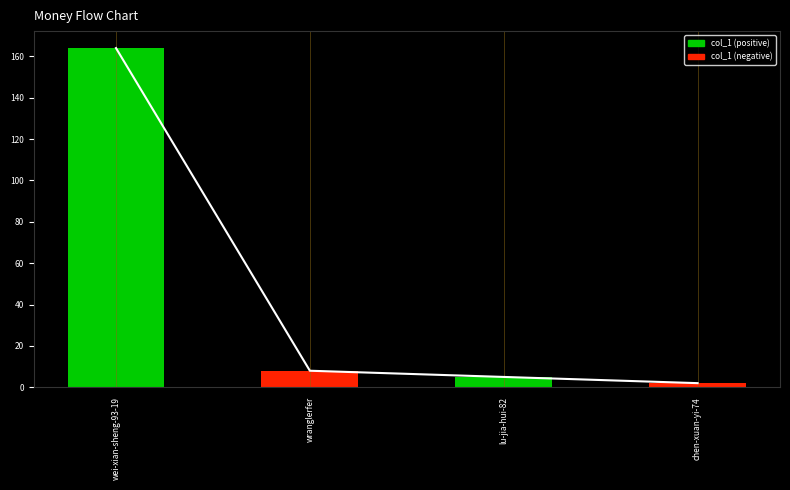

What is the difference between the values at wei-xian-sheng-93-19 and lu-jia-hui-82?

159